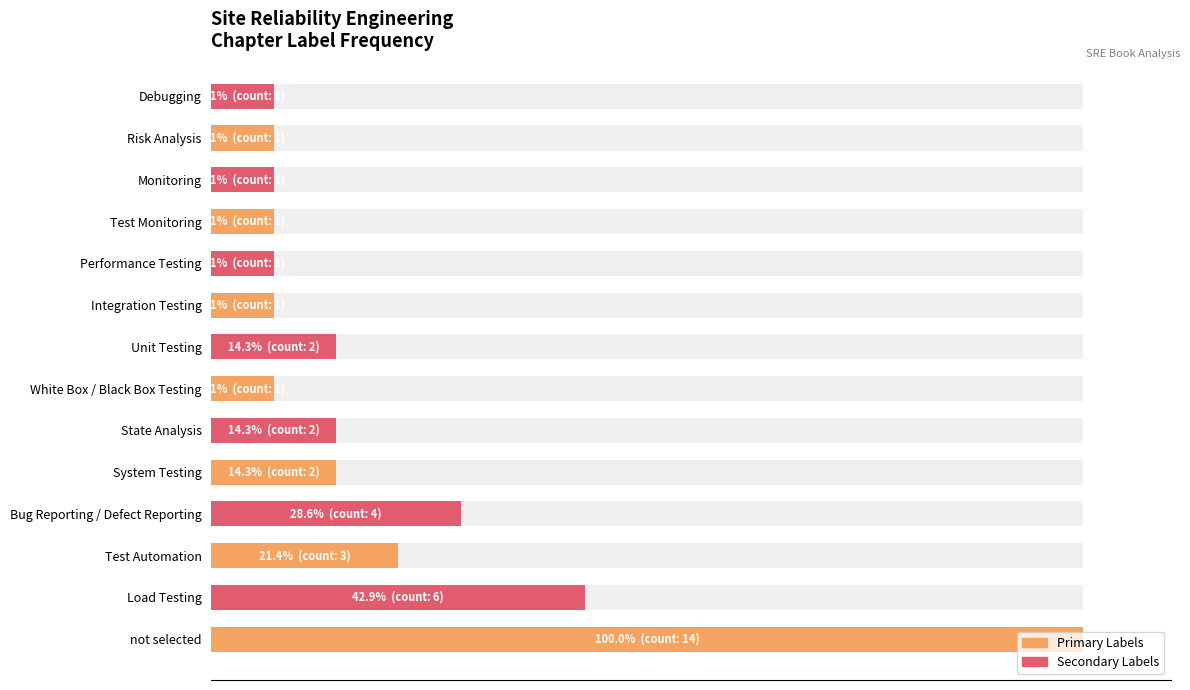

Are the bars grouped side by side (vs. stacked)?

No